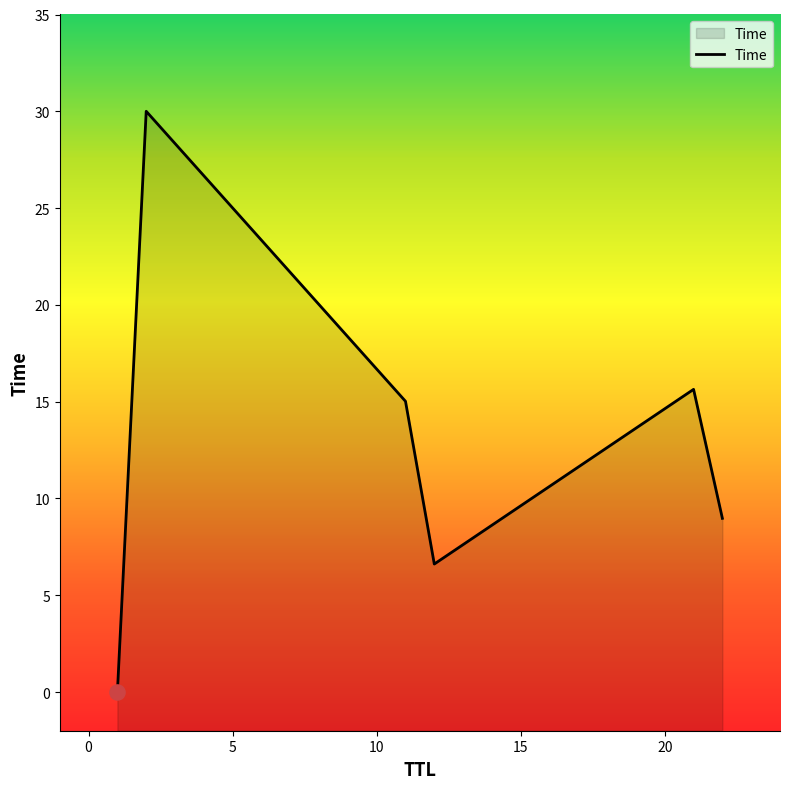

What is the change in value from 0 to 20?

-21.0